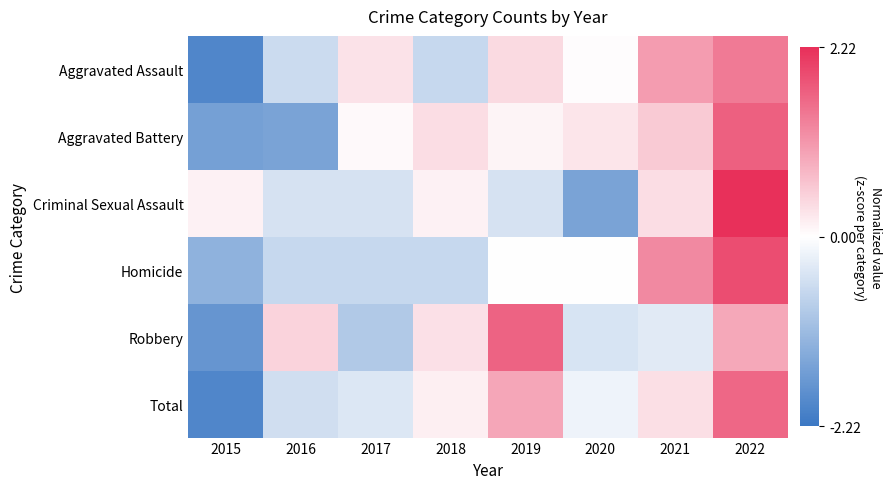

Which series has the largest total across all categories?

Total